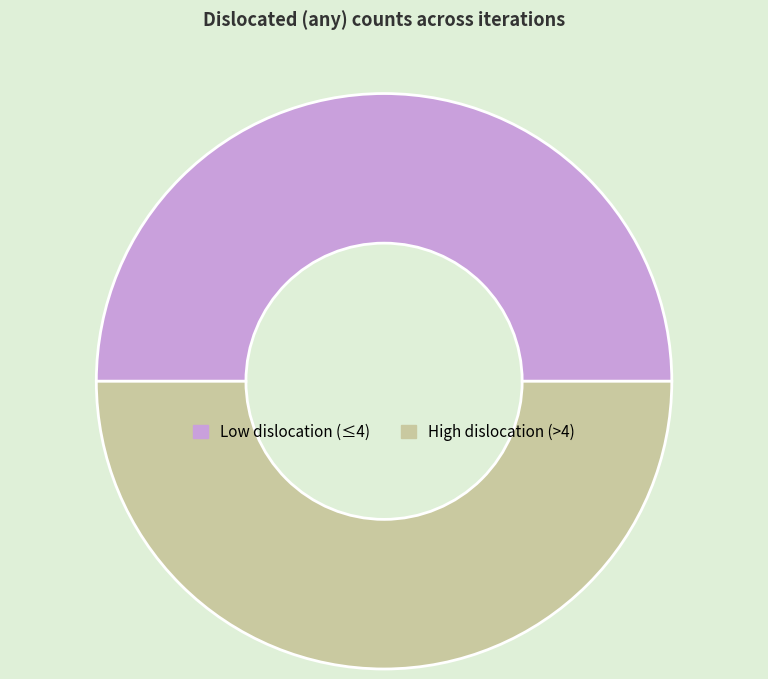

Do High dislocation (>4) and Low dislocation (≤4) together represent more than half of the pie?

Yes